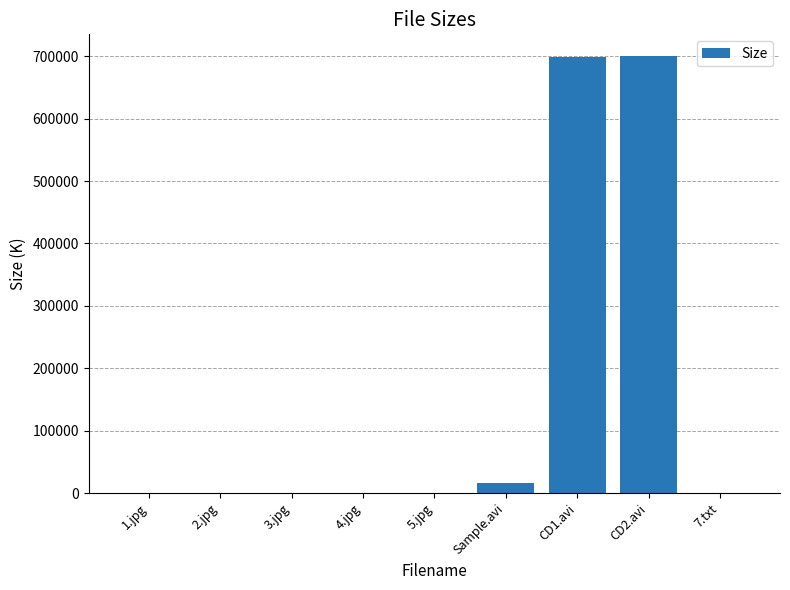

What is the maximum value shown in the chart?

700170.0